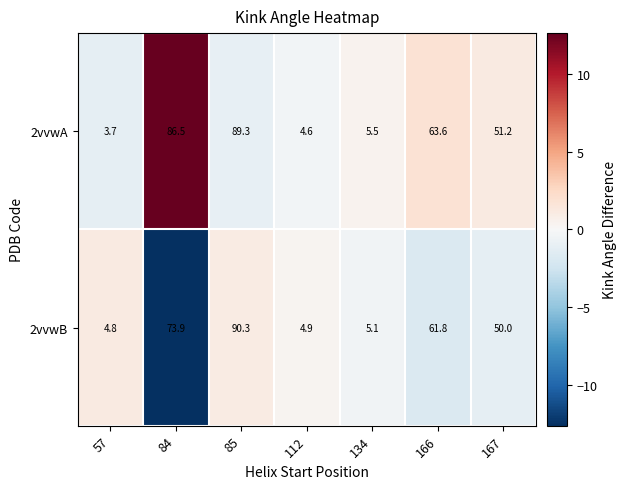

Which series changed the most between 85 and 112?

2vvwB